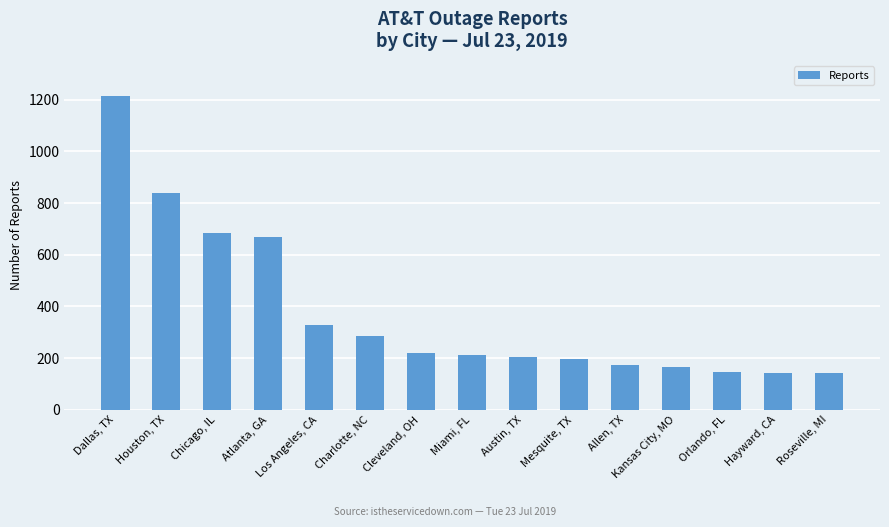

What position from the left is Austin, TX?

9